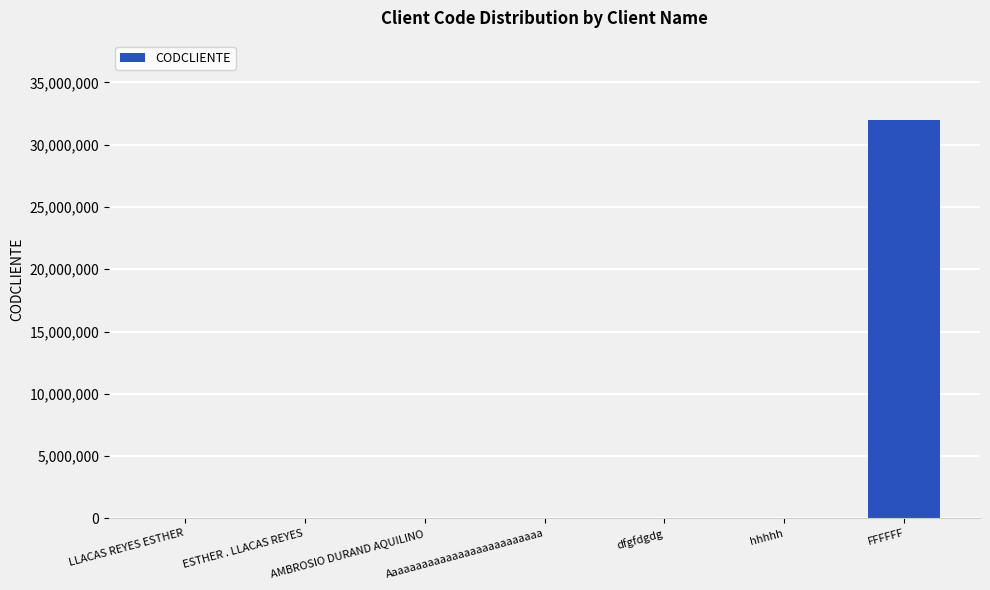

Which has a higher value, Aaaaaaaaaaaaaaaaaaaaaaaaaa or FFFFFF?

FFFFFF